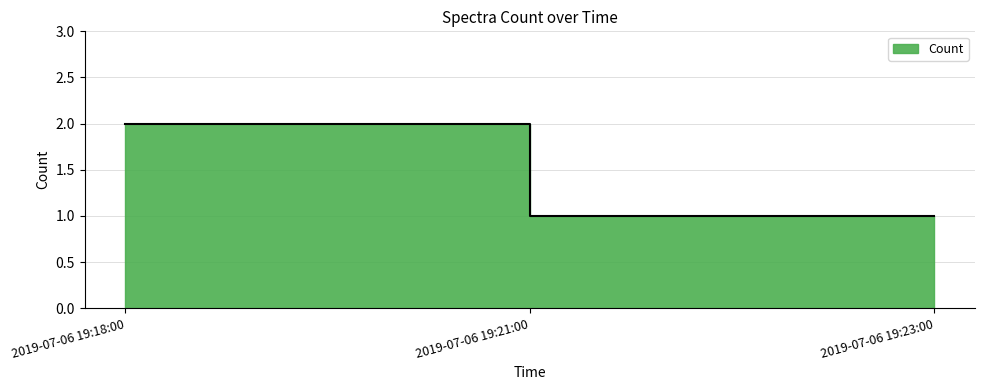

What is the sum of the values at 2019-07-06 19:18:00 and 2019-07-06 19:21:00?

3